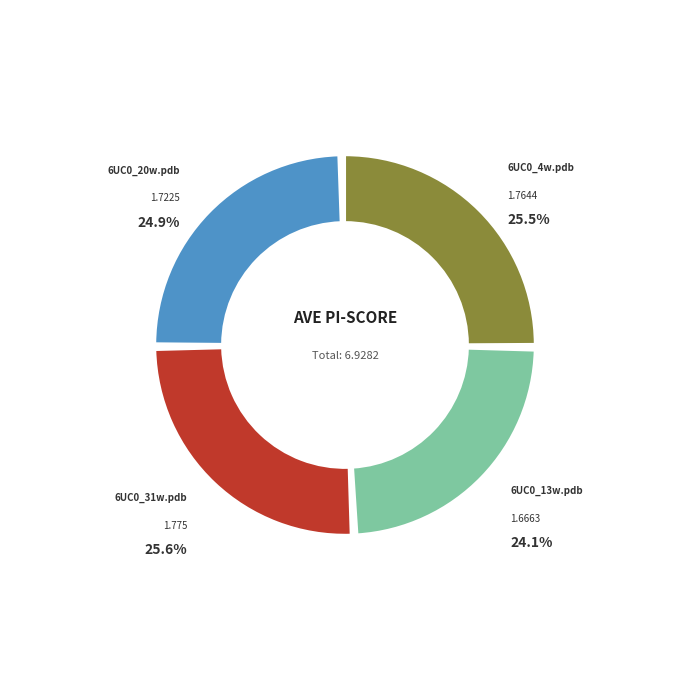

What is the largest slice in the pie chart?

6UC0_31w.pdb